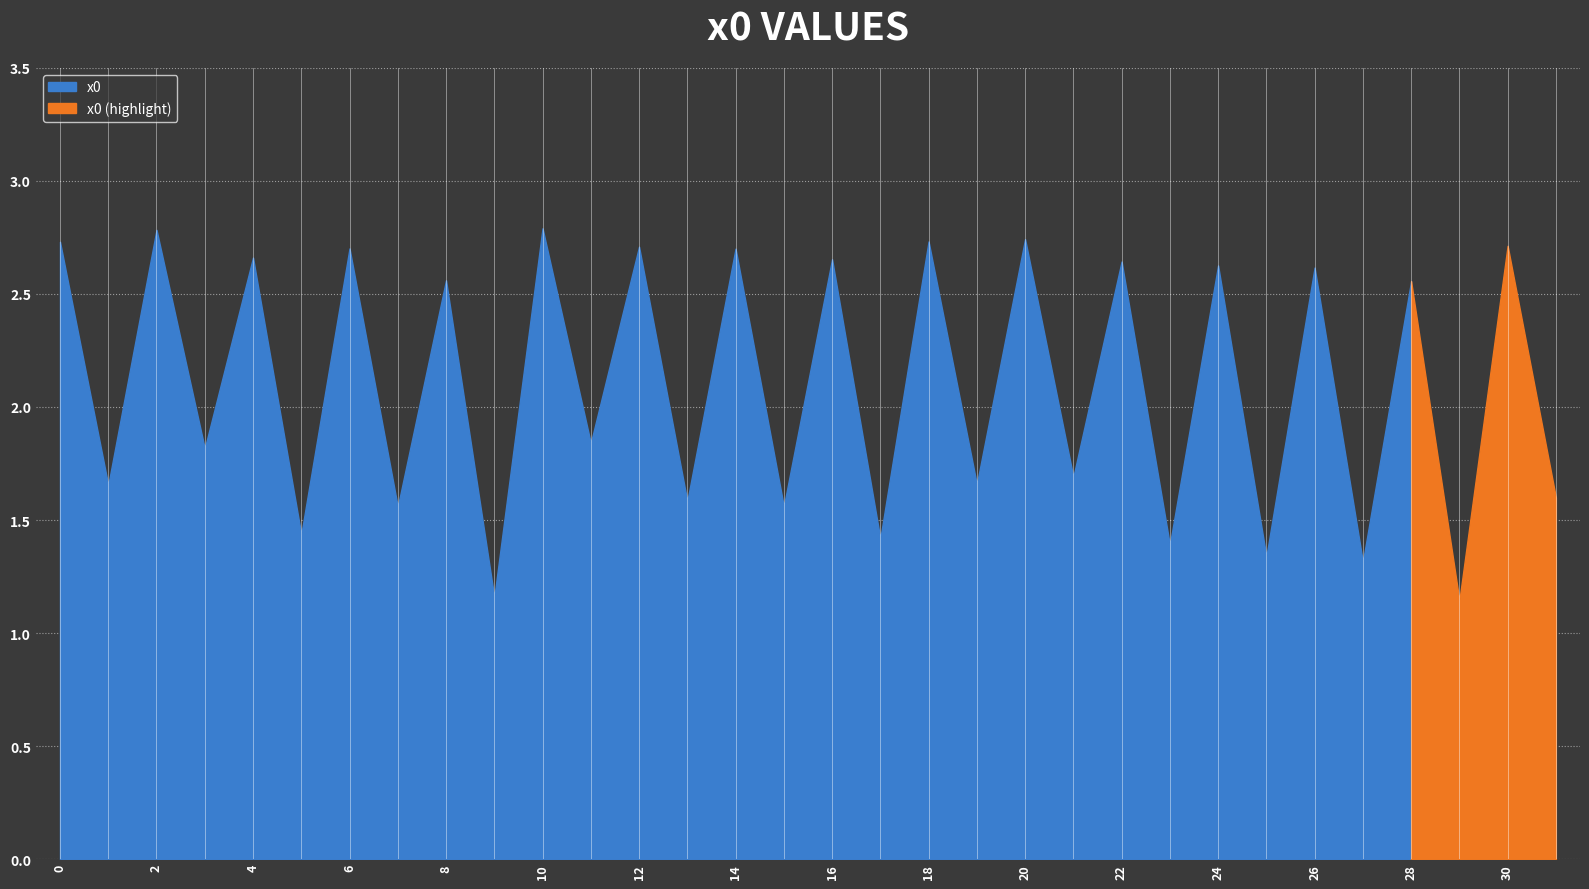

How many lines are shown in the chart?

1